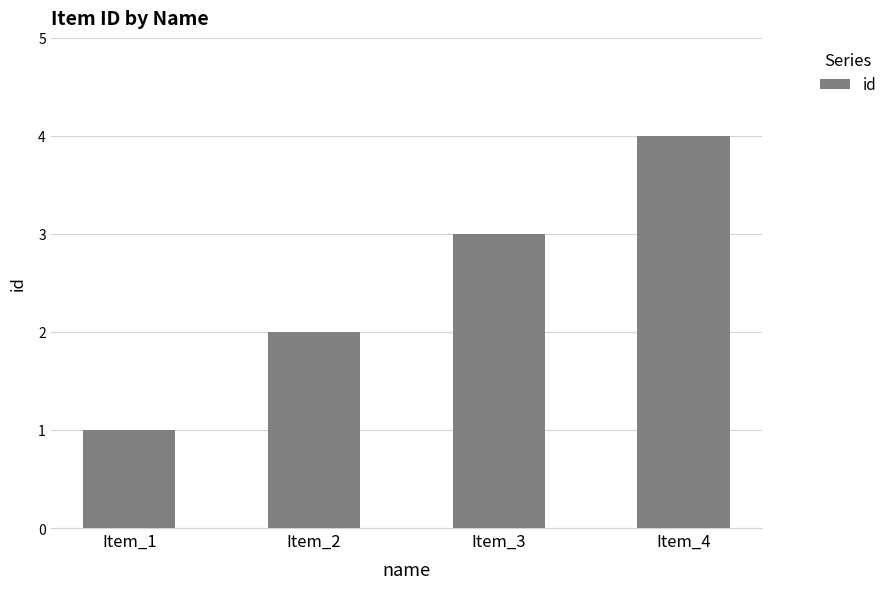

The chart shows a value of 4 at Item_4. True or false?

True